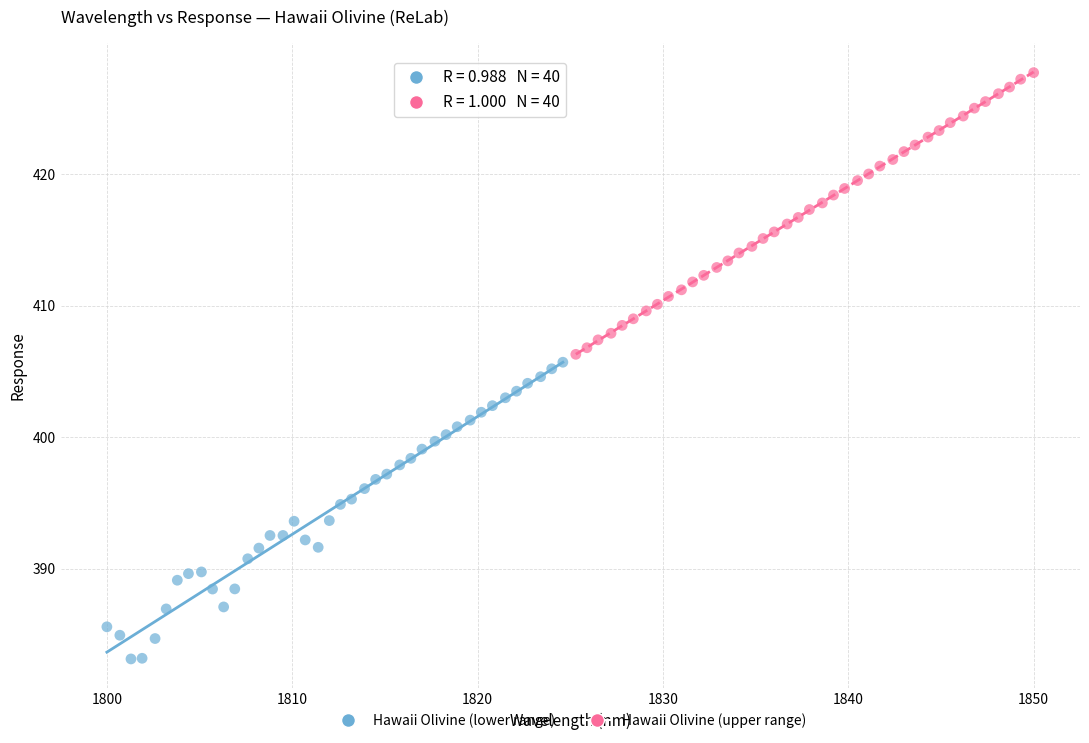

What are all the series names shown in the legend?

Hawaii Olivine (lower range), Hawaii Olivine (upper range)